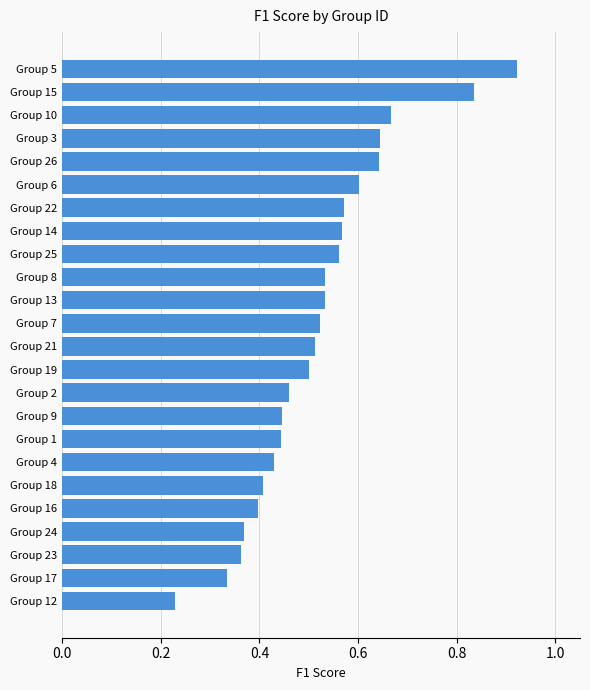

What is the sum of all values?

12.5